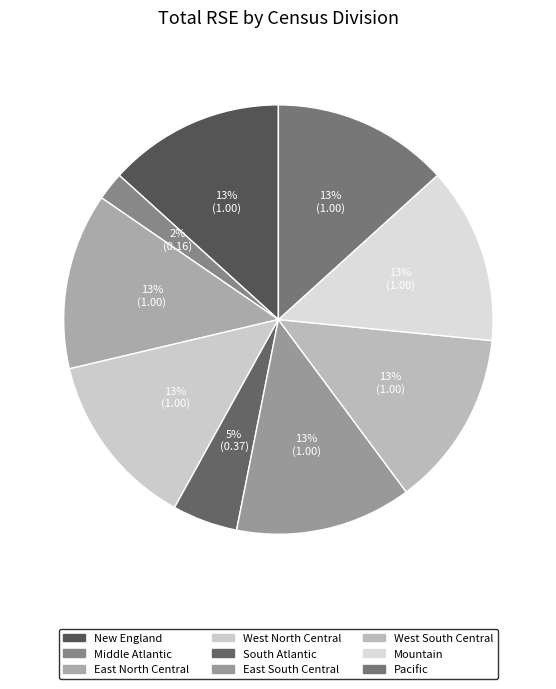

Rank the categories by value from lowest to highest.

Middle Atlantic, South Atlantic, New England, East North Central, West North Central, East South Central, West South Central, Mountain, Pacific